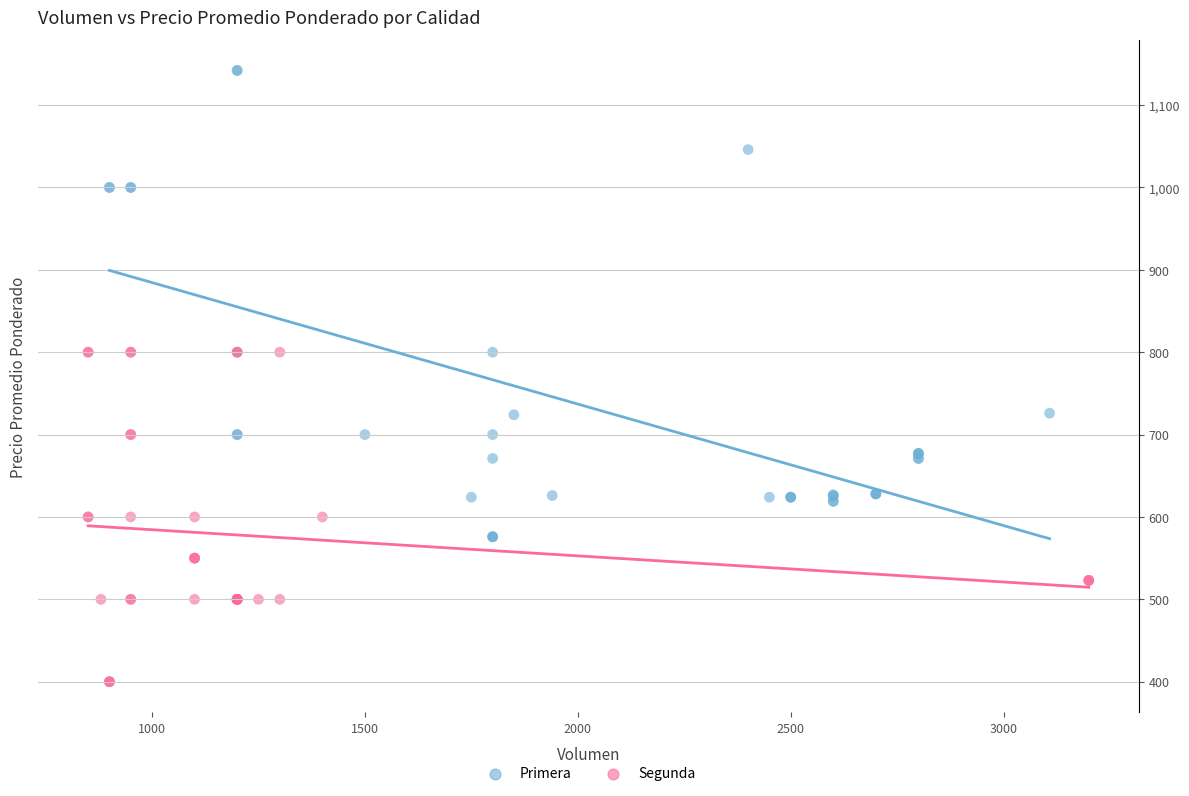

What are all the series names shown in the legend?

Primera, Segunda